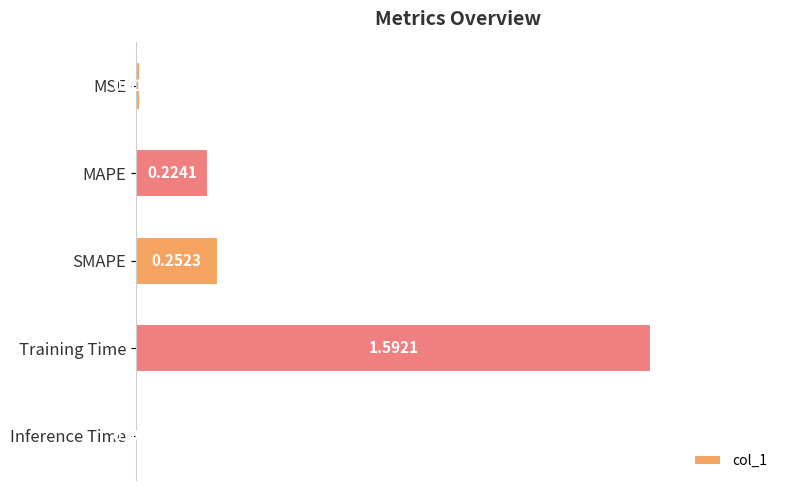

Rank the categories by value from highest to lowest.

Training Time, SMAPE, MAPE, MSE, Inference Time